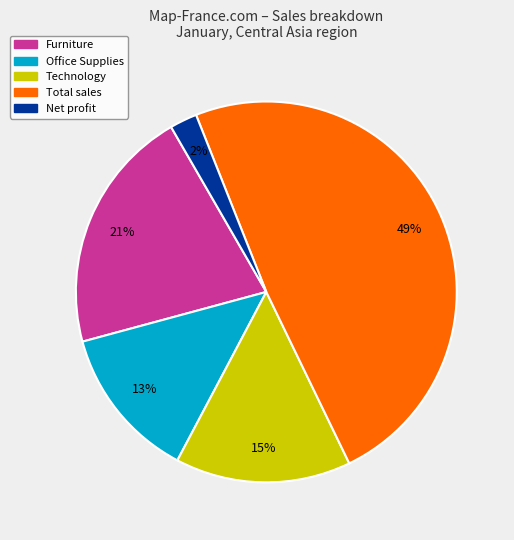

To the nearest percent, what is the difference between the Office Supplies and Furniture slice percentages?

8%